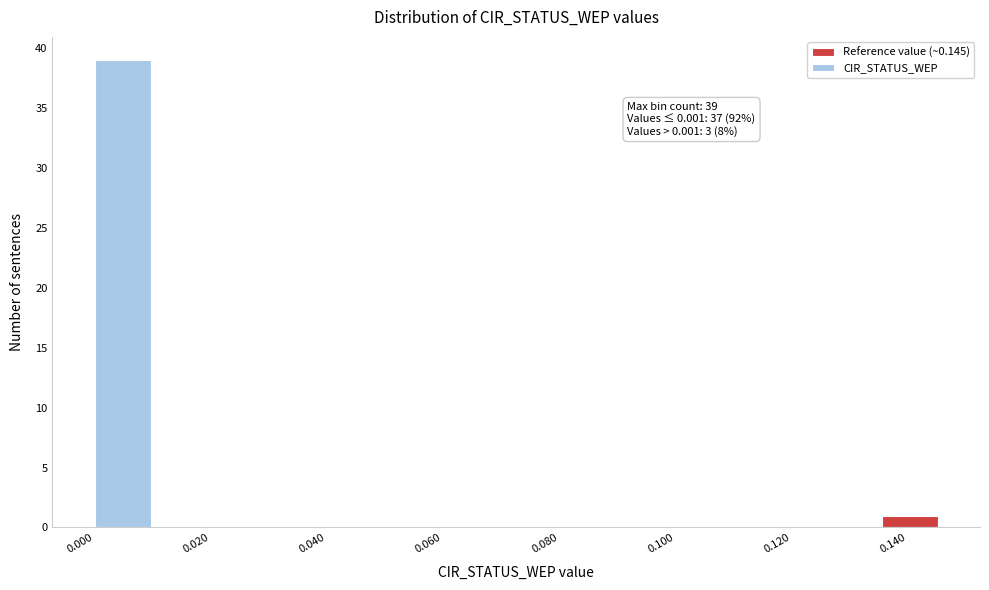

Over which range of the x-axis is the bar tallest?

0.000 to 0.010